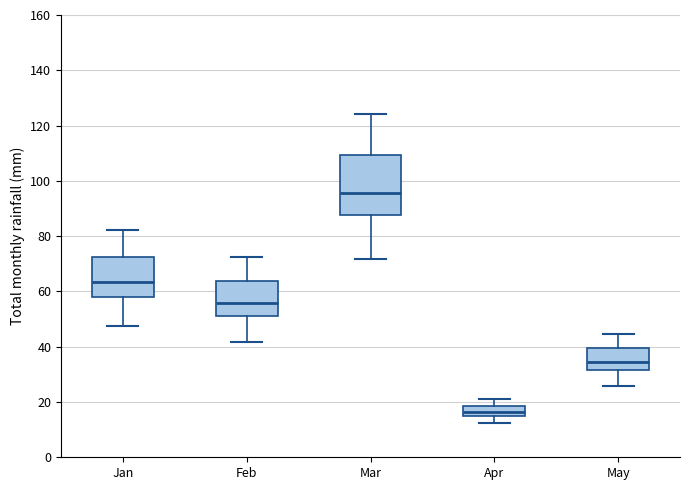

Comparing the boxes themselves (not the whiskers), which one is the tallest?

Mar